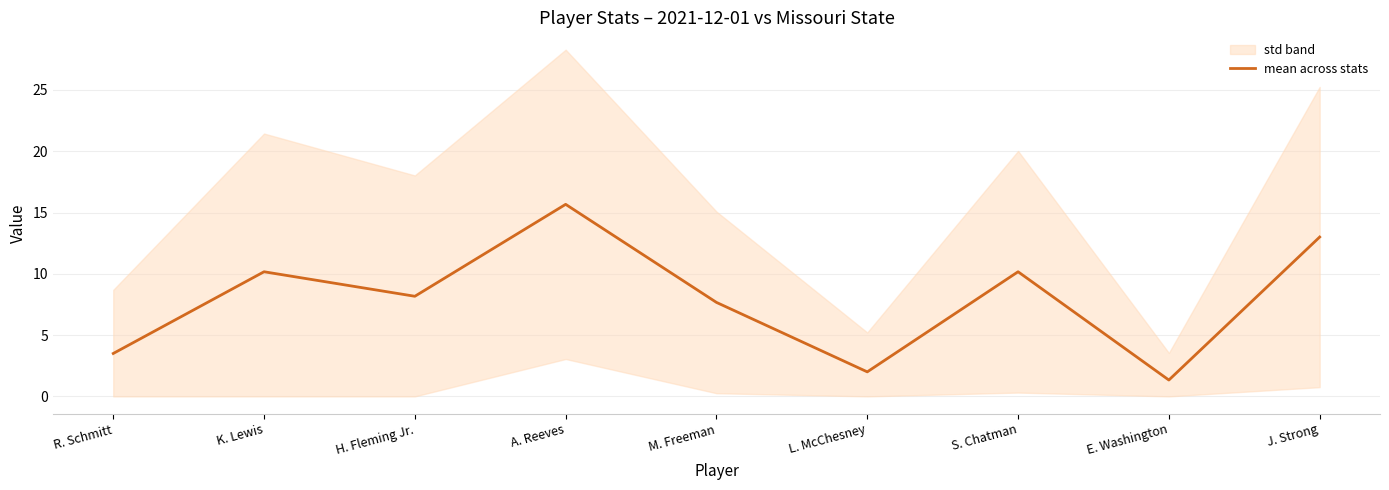

Reading left to right, list all the values displayed in this chart.

R. Schmitt=3.5	K. Lewis=10.2	H. Fleming Jr.=8.2	A. Reeves=15.7	M. Freeman=7.7	L. McChesney=2.0	S. Chatman=10.2	E. Washington=1.3	J. Strong=13.0